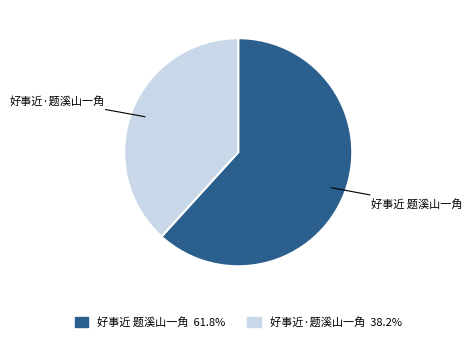

Do 好事近 题溪山一角 and 好事近·题溪山一角 together represent more than half of the pie?

Yes